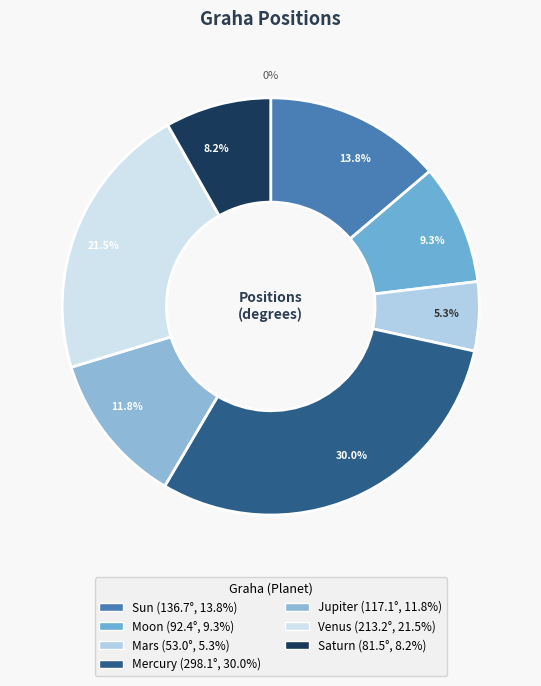

What is the change in value from Sun to Saturn?

-55.2